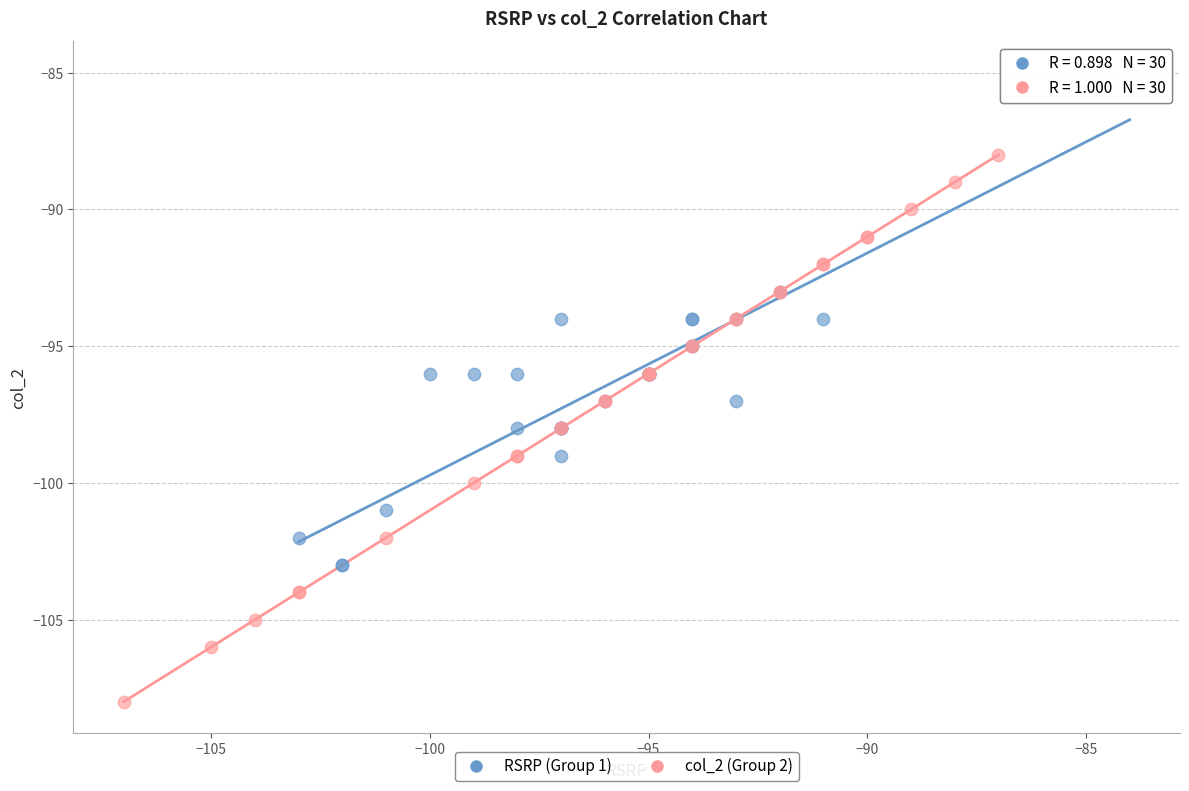

Which series has the largest Y range (max minus min)?

col_2 (Group 2)